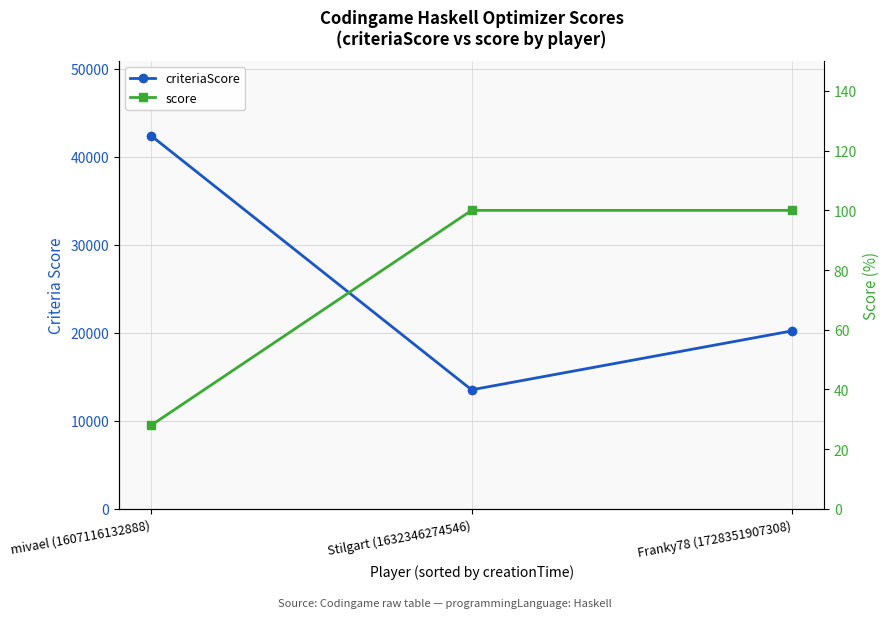

How many lines are shown in the chart?

2